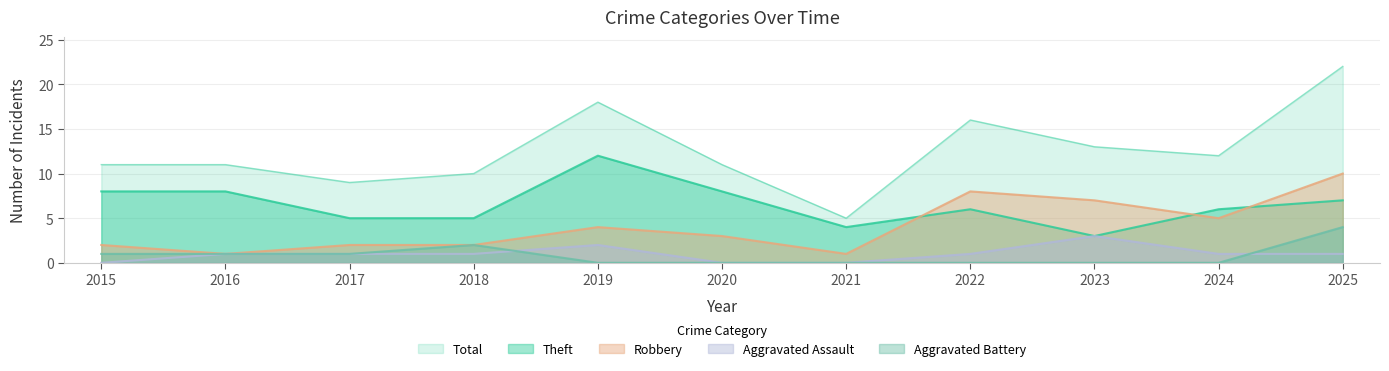

Which series has the widest spread of values?

Total